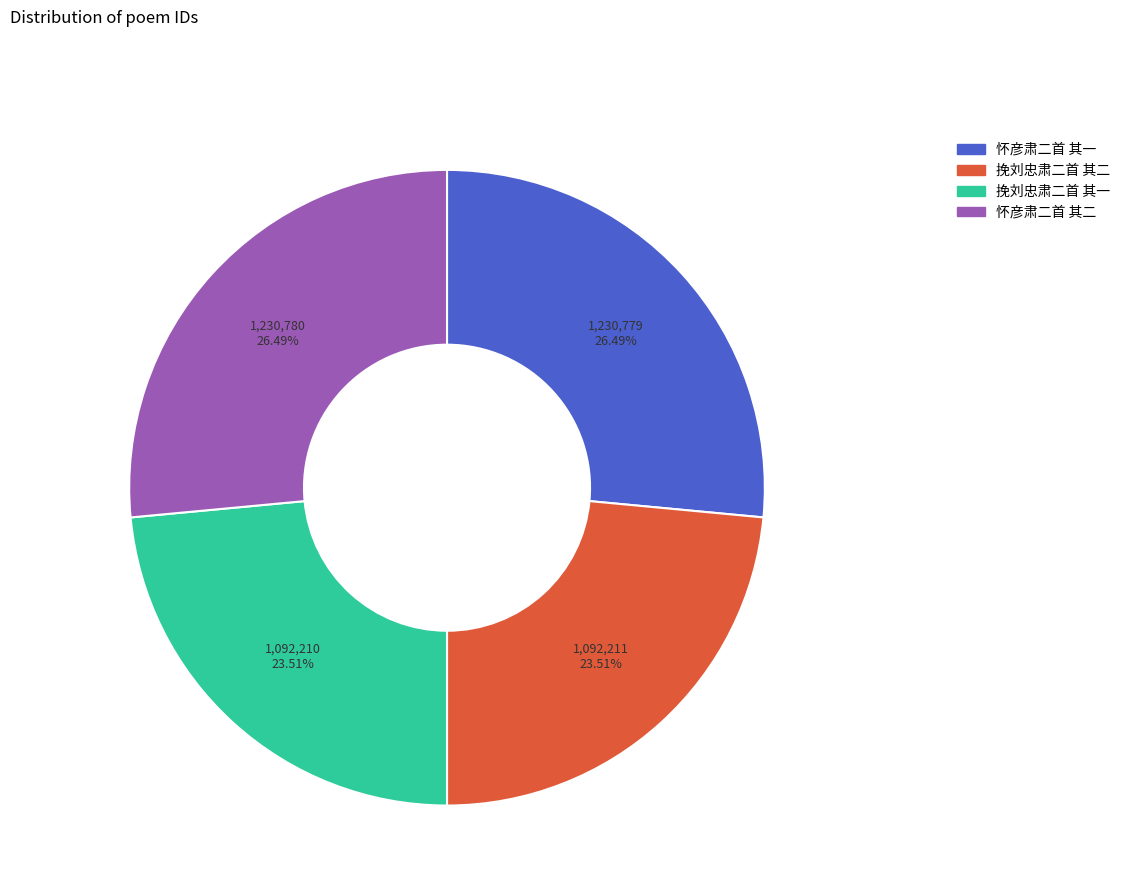

Is 挽刘忠肃二首 其一 the majority of the pie?

No